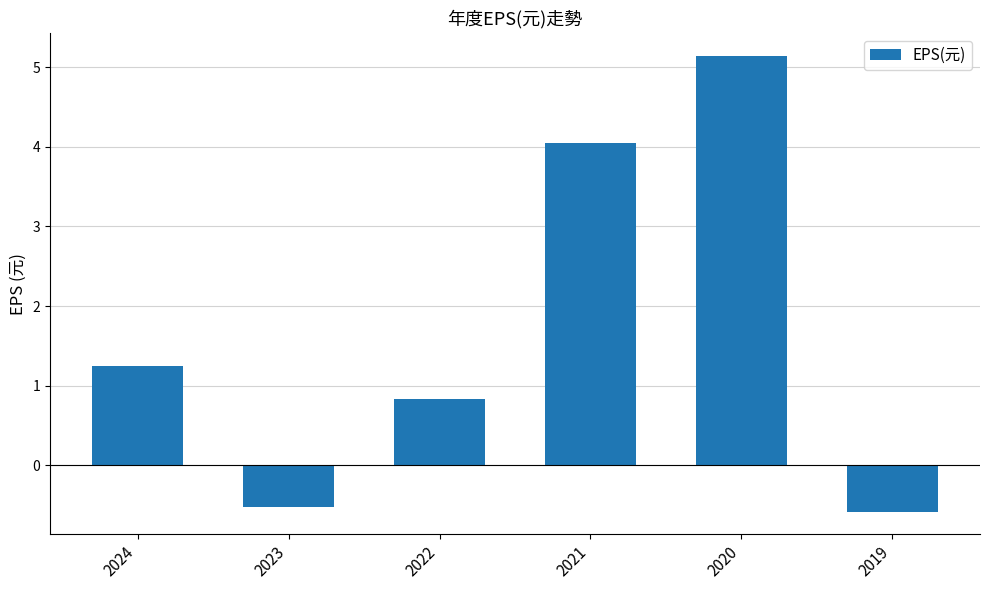

Where is the data nearest to the value 2?

2024